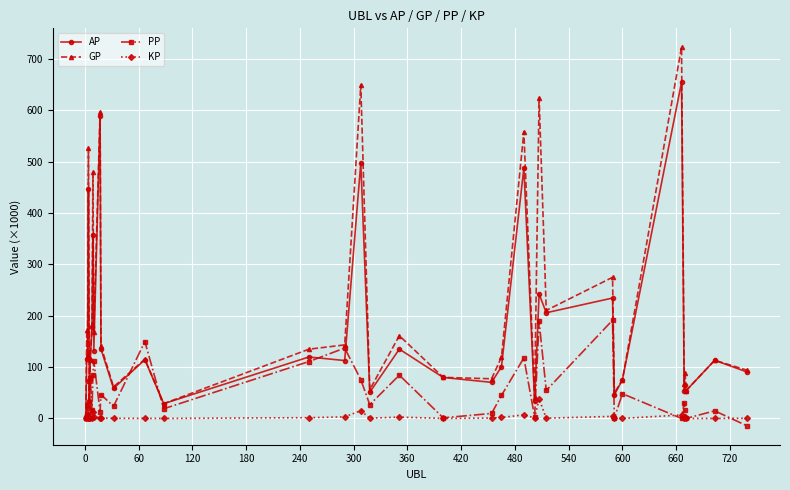

List the series in order of their overall mean, highest first.

GP, AP, PP, KP